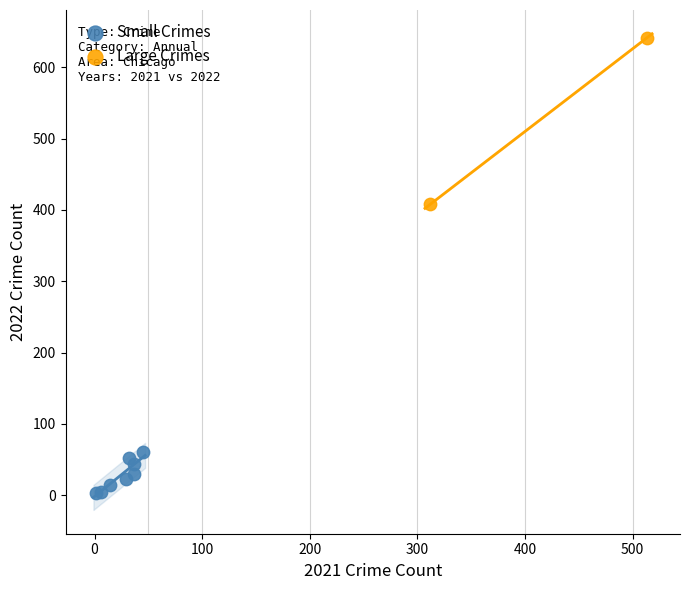

What are all the series names shown in the legend?

Small Crimes, Large Crimes